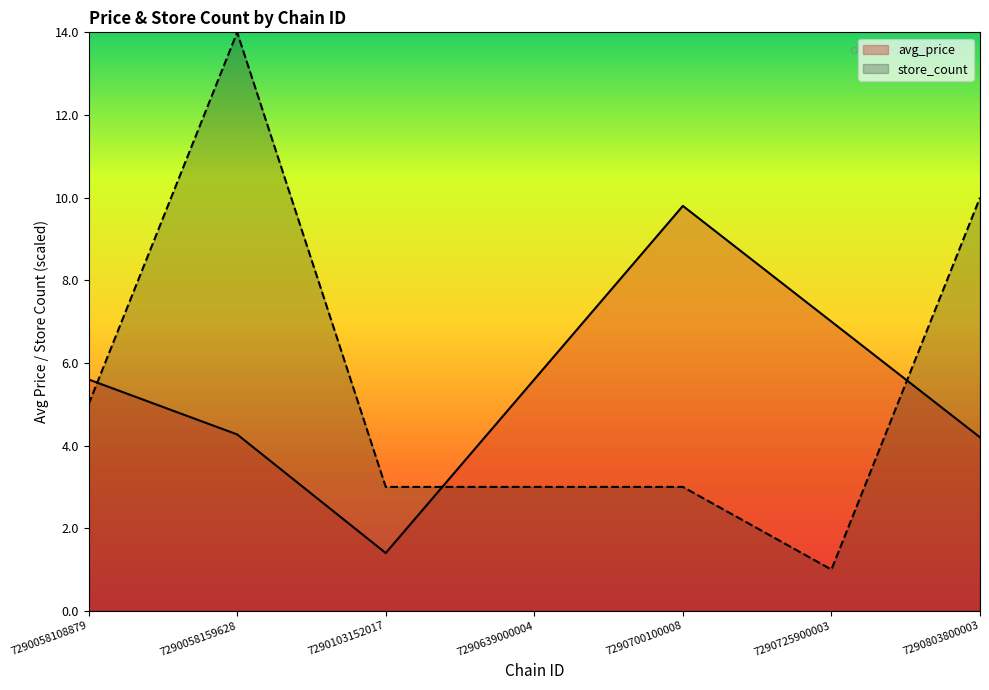

The value of store_count at 7290058108879 is 5.0. True or false?

True